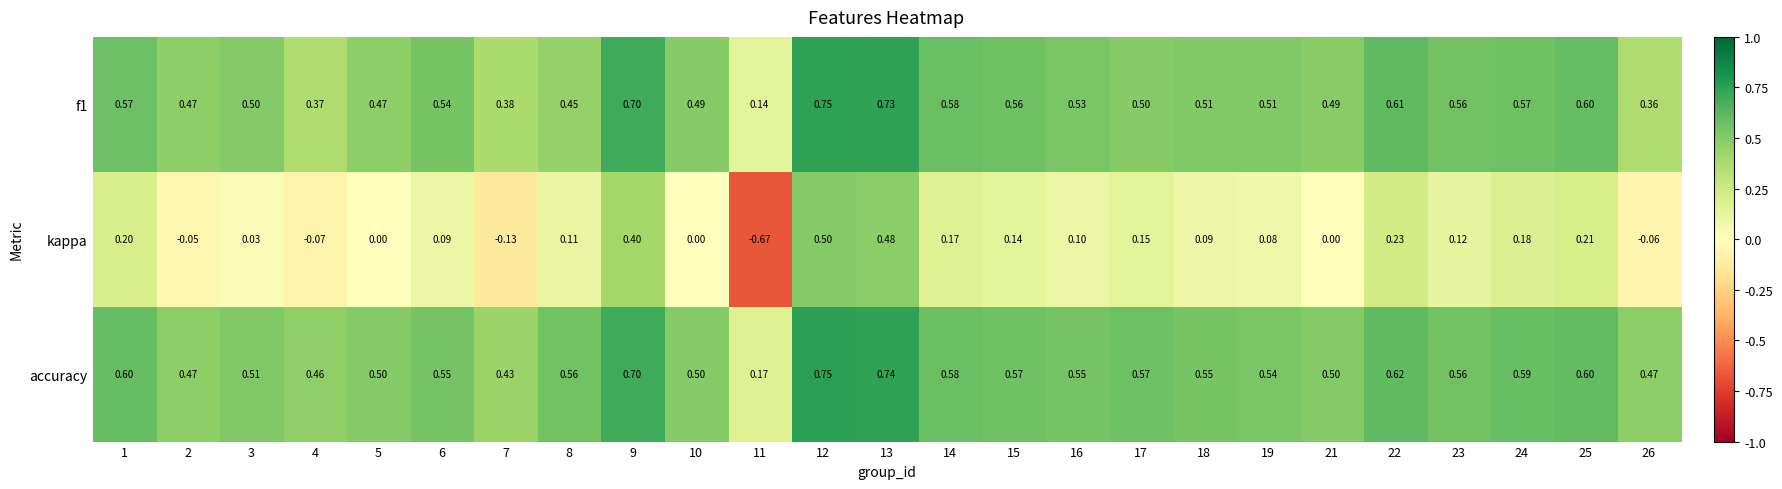

What is the total value across all series at 15?

1.3